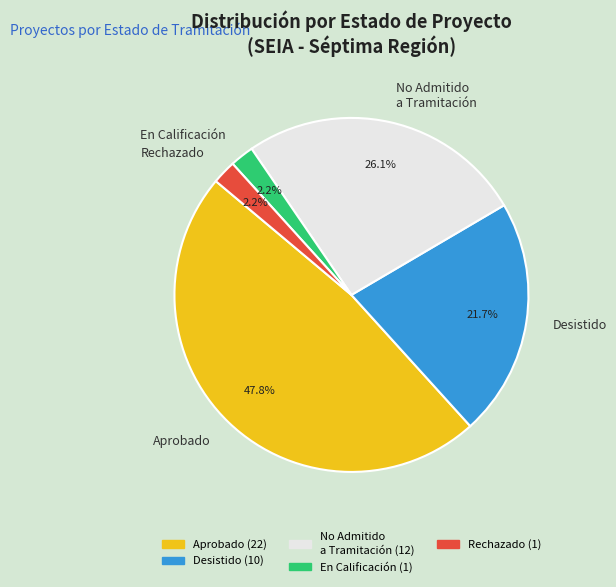

What is the largest slice in the pie chart?

Aprobado